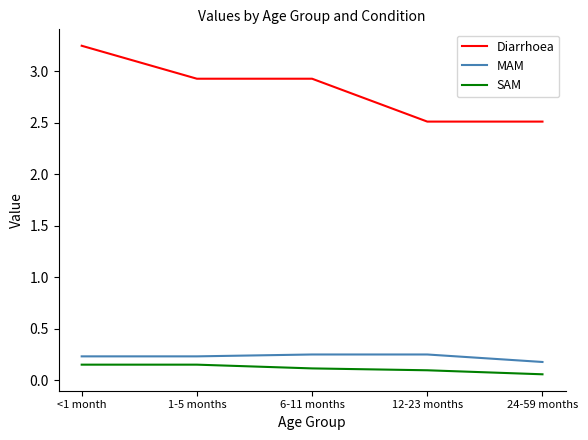

What is the average value of the Diarrhoea series?

2.8